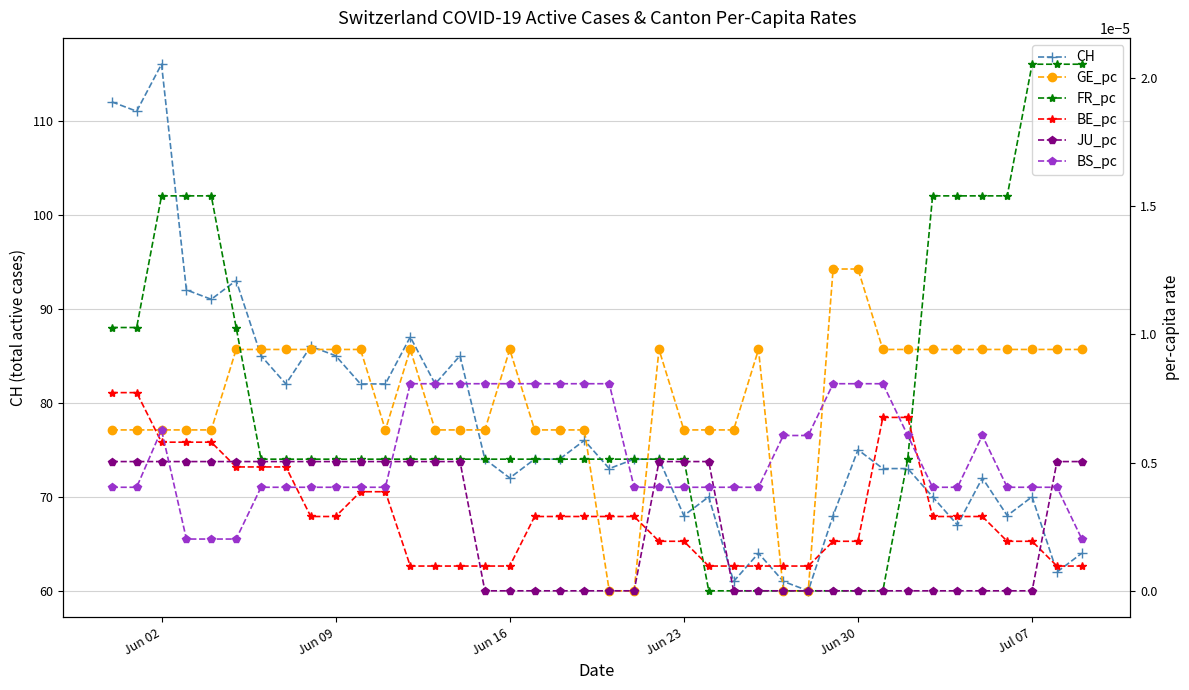

Reading right to left, what are all the values shown in this chart?

CH: 64.0	62.0	70.0	68.0	72.0	67.0	70.0	73.0	73.0	75.0	68.0	60.0	61.0	64.0	61.0	70.0	68.0	74.0	74.0	73.0	76.0	74.0	74.0	72.0	74.0	85.0	82.0	87.0	82.0	82.0	85.0	86.0	82.0	85.0	93.0	91.0	92.0	116.0	111.0	112.0
GE_pc: 0.0	0.0	0.0	0.0	0.0	0.0	0.0	0.0	0.0	0.0	0.0	0.0	0.0	0.0	0.0	0.0	0.0	0.0	0.0	0.0	0.0	0.0	0.0	0.0	0.0	0.0	0.0	0.0	0.0	0.0	0.0	0.0	0.0	0.0	0.0	0.0	0.0	0.0	0.0	0.0
FR_pc: 0.0	0.0	0.0	0.0	0.0	0.0	0.0	0.0	0.0	0.0	0.0	0.0	0.0	0.0	0.0	0.0	0.0	0.0	0.0	0.0	0.0	0.0	0.0	0.0	0.0	0.0	0.0	0.0	0.0	0.0	0.0	0.0	0.0	0.0	0.0	0.0	0.0	0.0	0.0	0.0
BE_pc: 0.0	0.0	0.0	0.0	0.0	0.0	0.0	0.0	0.0	0.0	0.0	0.0	0.0	0.0	0.0	0.0	0.0	0.0	0.0	0.0	0.0	0.0	0.0	0.0	0.0	0.0	0.0	0.0	0.0	0.0	0.0	0.0	0.0	0.0	0.0	0.0	0.0	0.0	0.0	0.0
JU_pc: 0.0	0.0	0.0	0.0	0.0	0.0	0.0	0.0	0.0	0.0	0.0	0.0	0.0	0.0	0.0	0.0	0.0	0.0	0.0	0.0	0.0	0.0	0.0	0.0	0.0	0.0	0.0	0.0	0.0	0.0	0.0	0.0	0.0	0.0	0.0	0.0	0.0	0.0	0.0	0.0
BS_pc: 0.0	0.0	0.0	0.0	0.0	0.0	0.0	0.0	0.0	0.0	0.0	0.0	0.0	0.0	0.0	0.0	0.0	0.0	0.0	0.0	0.0	0.0	0.0	0.0	0.0	0.0	0.0	0.0	0.0	0.0	0.0	0.0	0.0	0.0	0.0	0.0	0.0	0.0	0.0	0.0